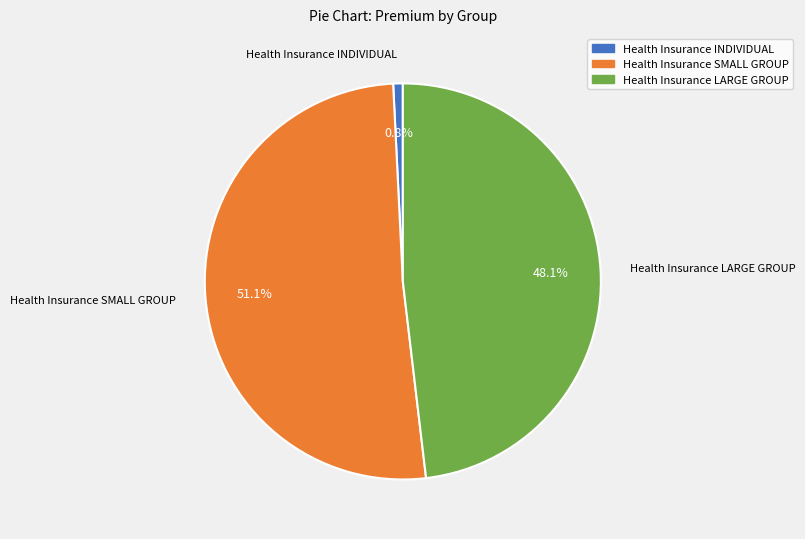

To the nearest percent, what is the average slice percentage?

33%